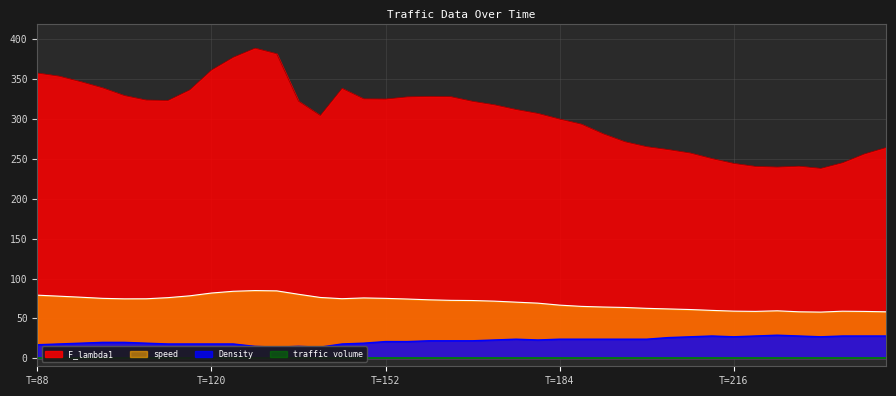

At which category does F_lambda1 reach its first local valley?

112